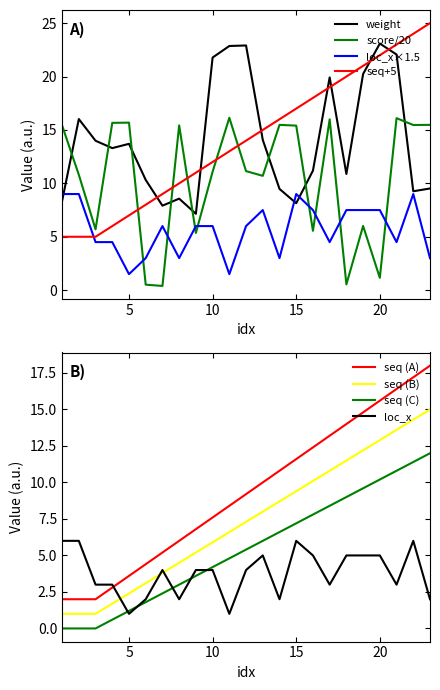

Where is seq nearest to the value 15?

13